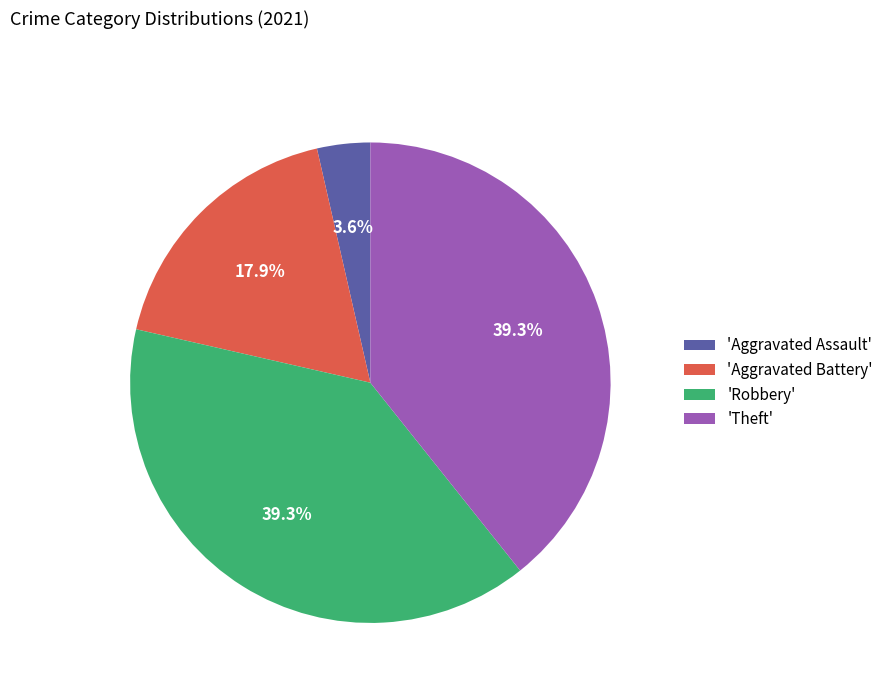

What is the ratio of the value at 'Robbery' to the value at 'Theft'?

1.0